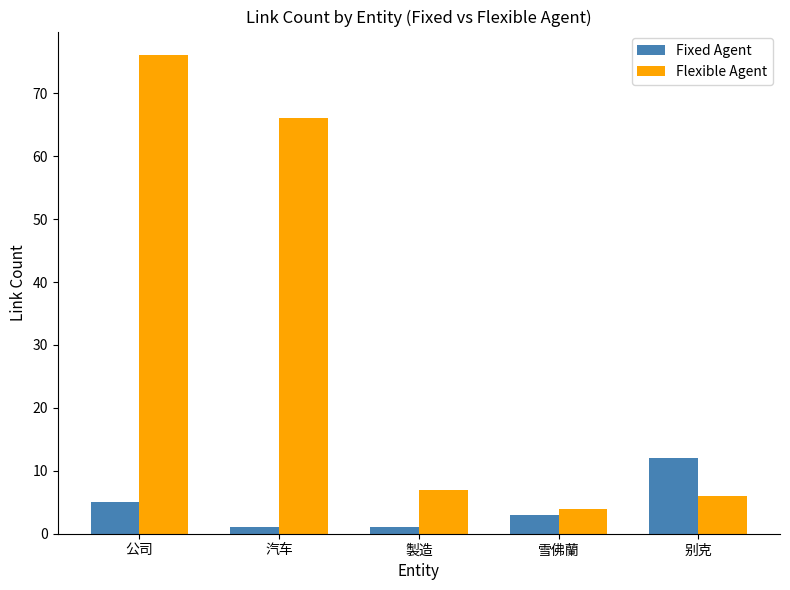

What is the total value across all series at 製造?

8